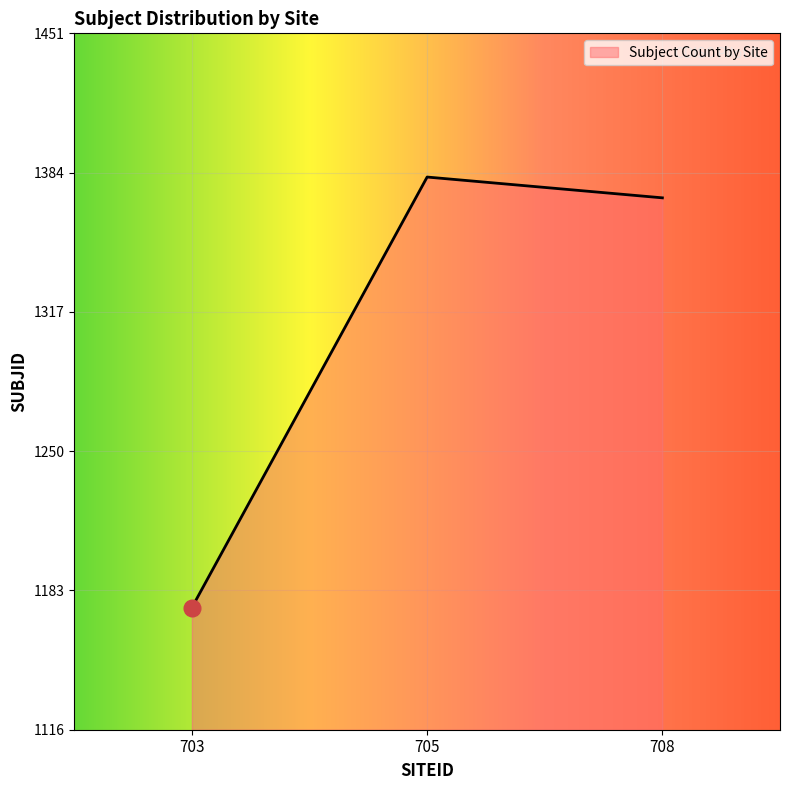

What is the difference between the values at 705 and 708?

10